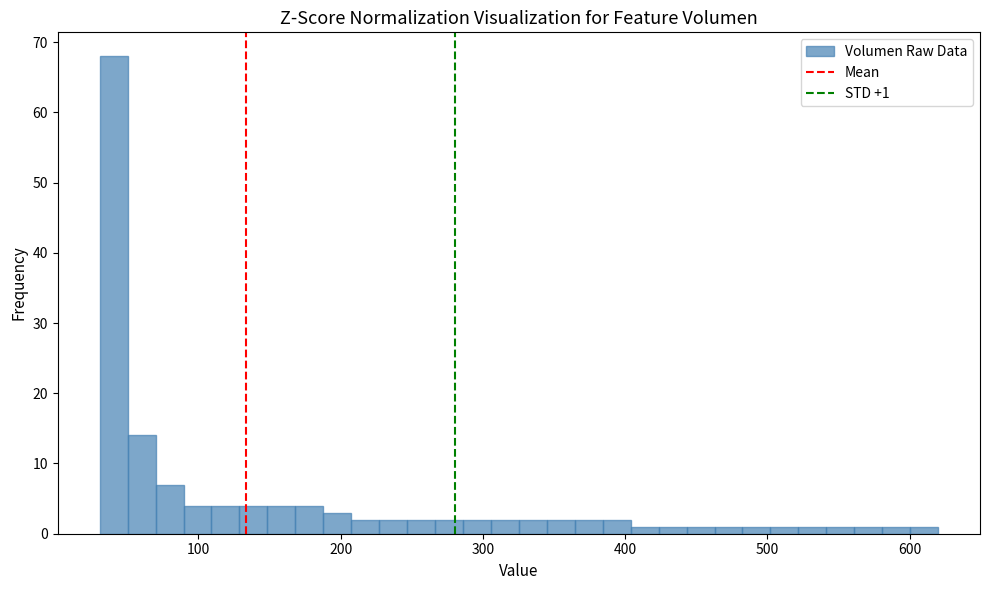

Read against the x-axis, roughly where is the centre of the tallest bar?

40